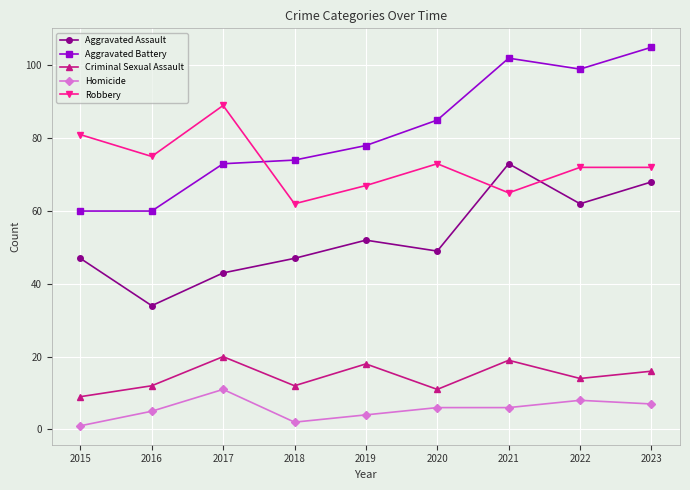

What is the sum of the Criminal Sexual Assault values at 2017 and 2016?

32